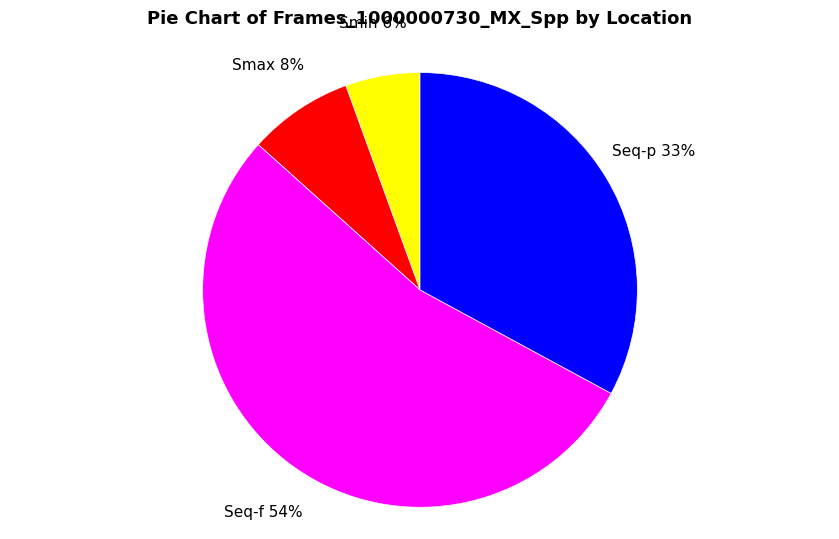

Is the sum of Seq-f and Smax greater than half?

Yes